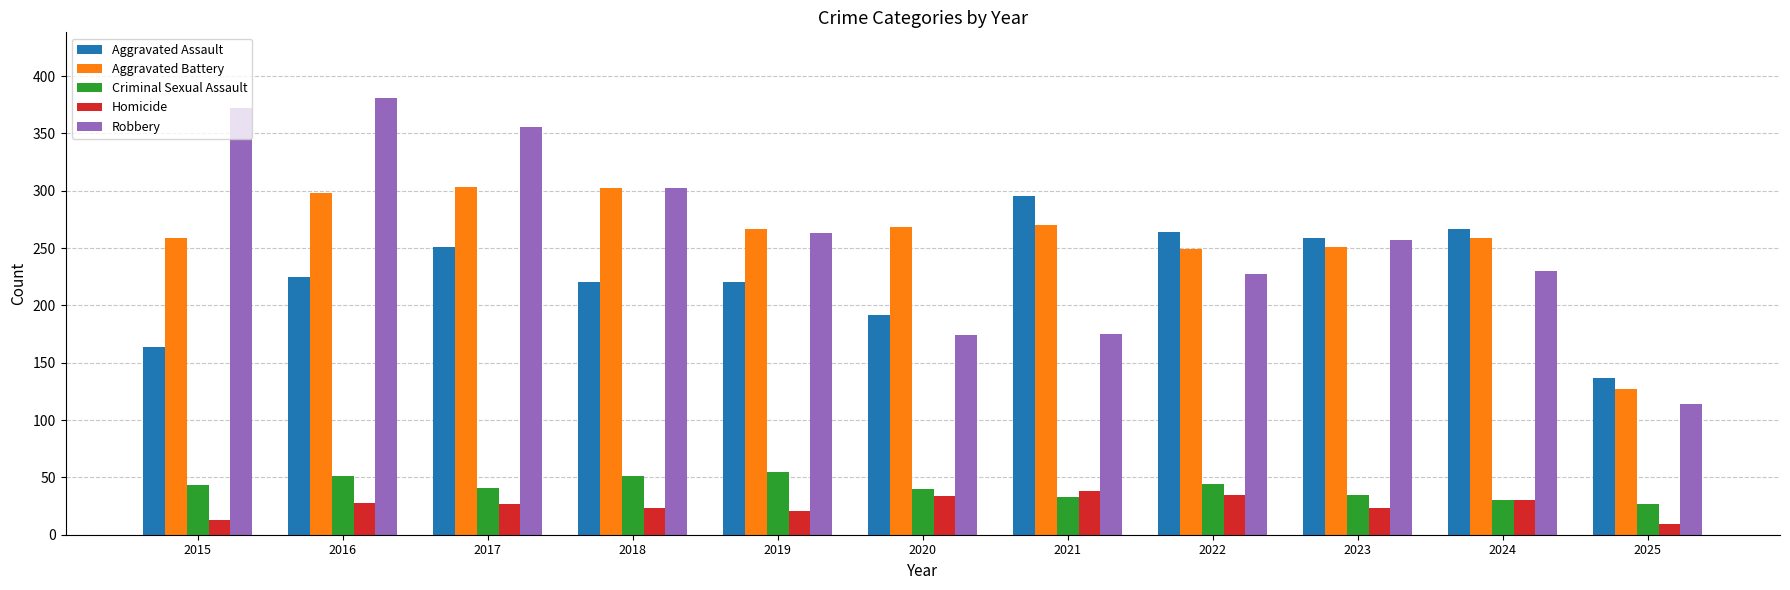

Is it true that Homicide equals 34 at 2020?

True